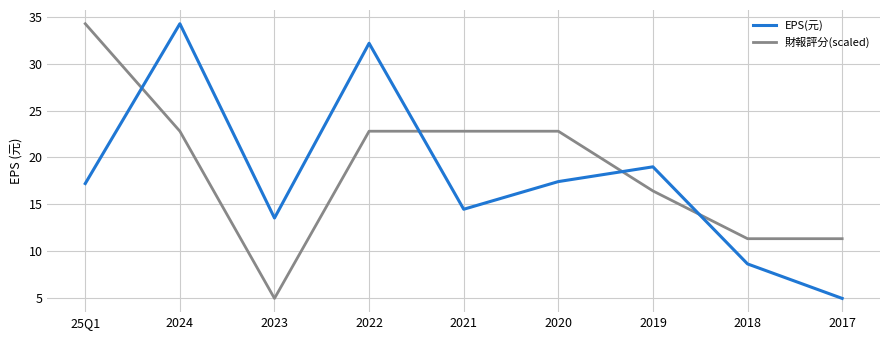

What are all the series names shown in the legend?

EPS(元), 財報評分(scaled)